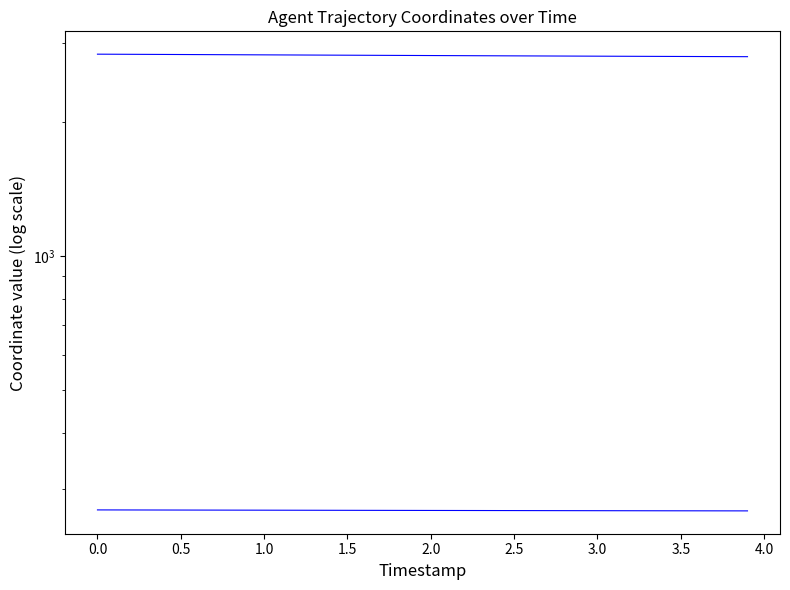

How many lines are shown in the chart?

2